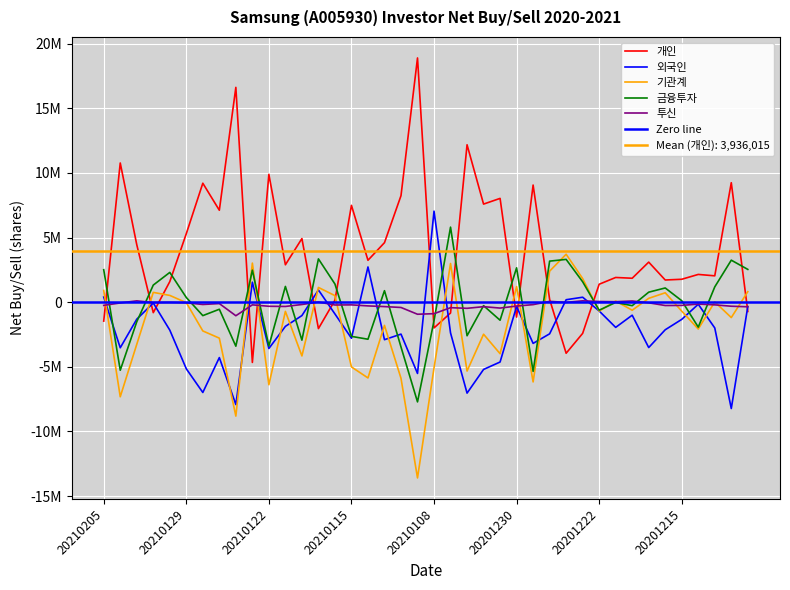

Which series changed the most between 20210122 and 20210119?

개인